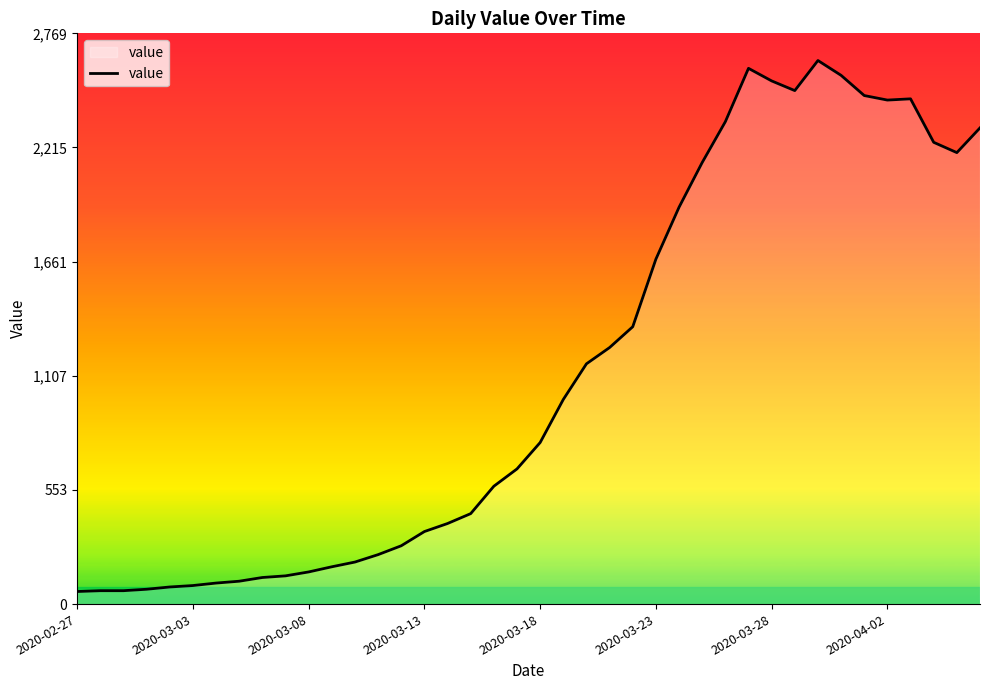

What is the maximum value shown in the chart?

2638